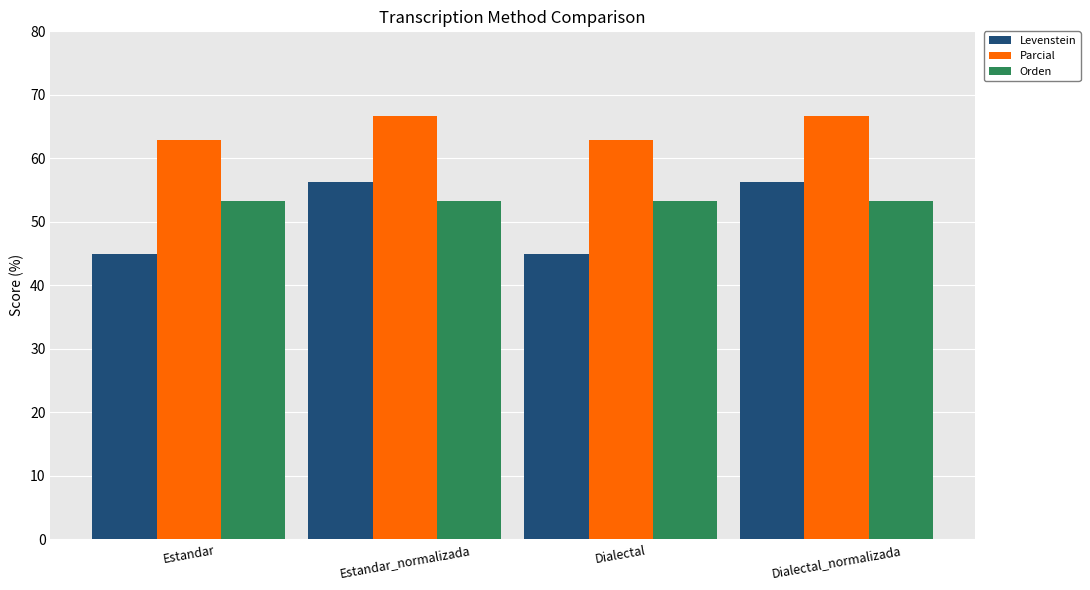

What is the maximum value shown in the chart?

66.7